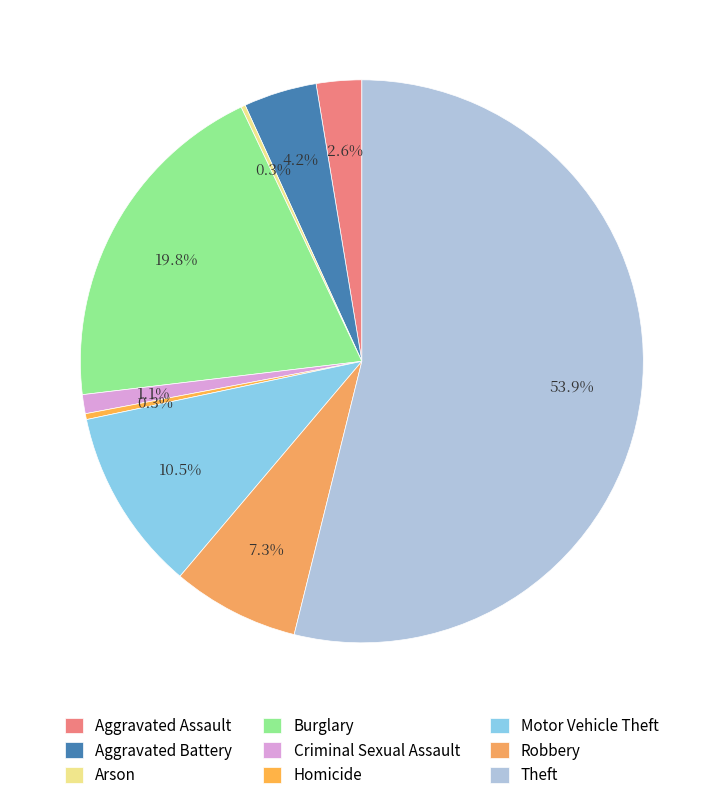

Which category has the biggest portion of the pie?

Theft